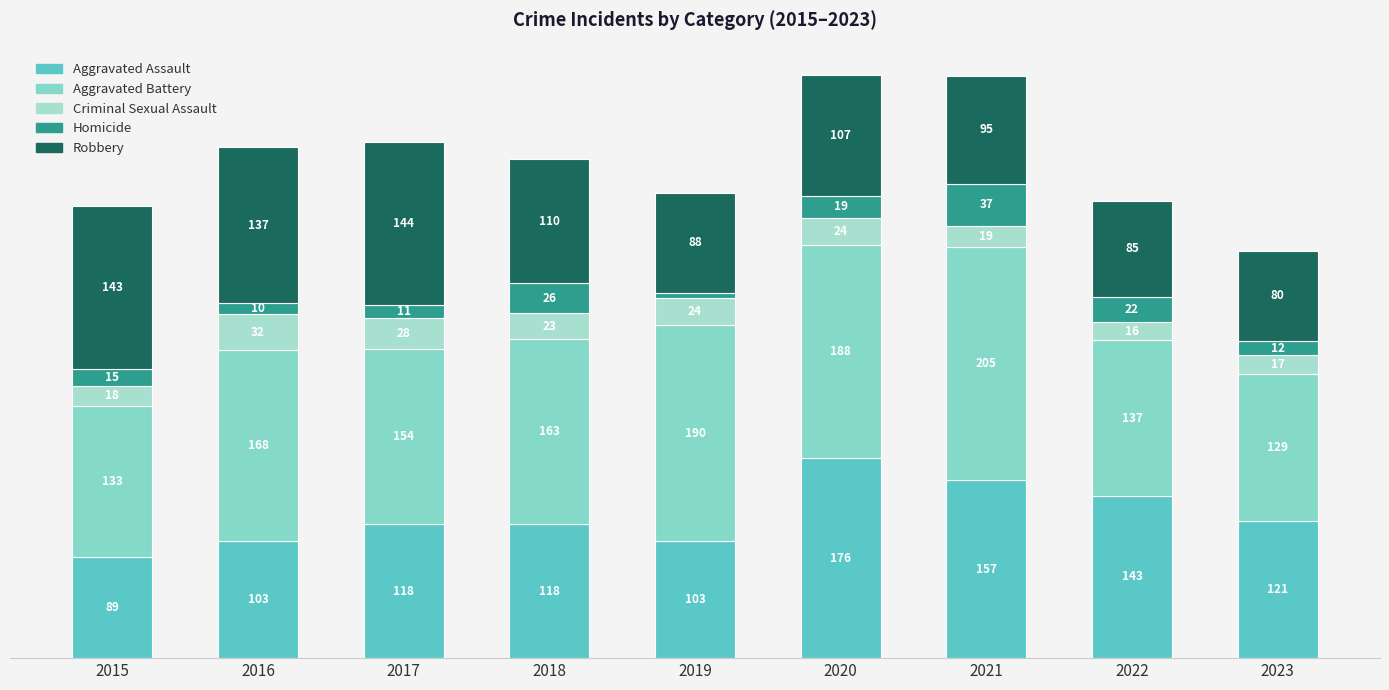

Does the chart contain stacked bars?

Yes